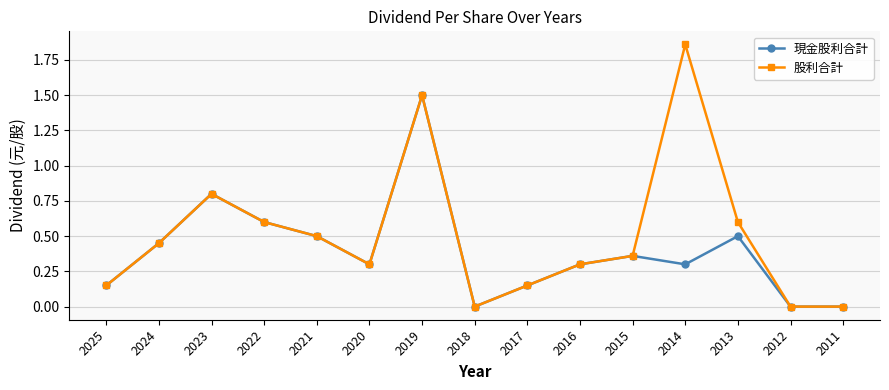

What is the difference between the 現金股利合計 values at 2025 and 2024?

0.3